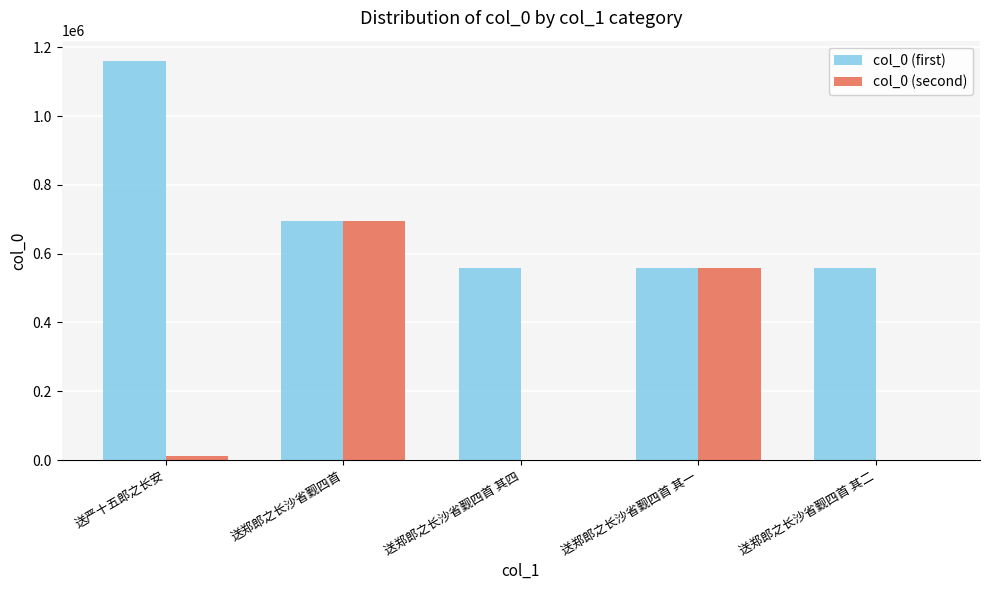

Which series has the largest total across all categories?

col_0 (first)